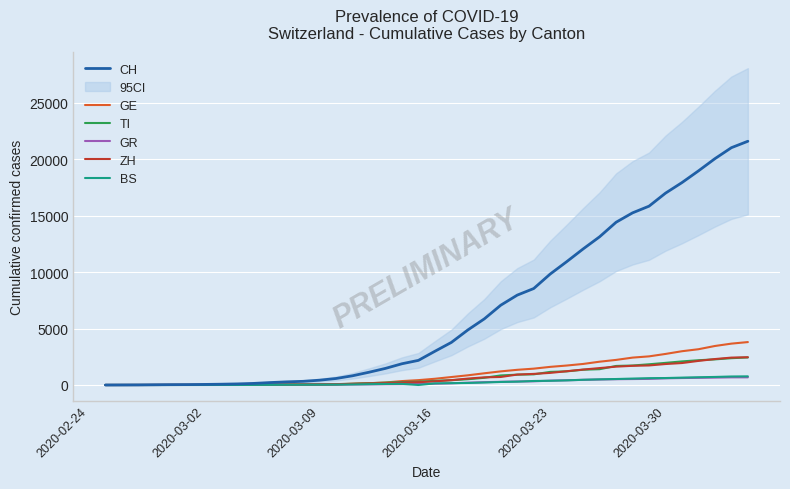

What is the maximum value for ZH?

2461